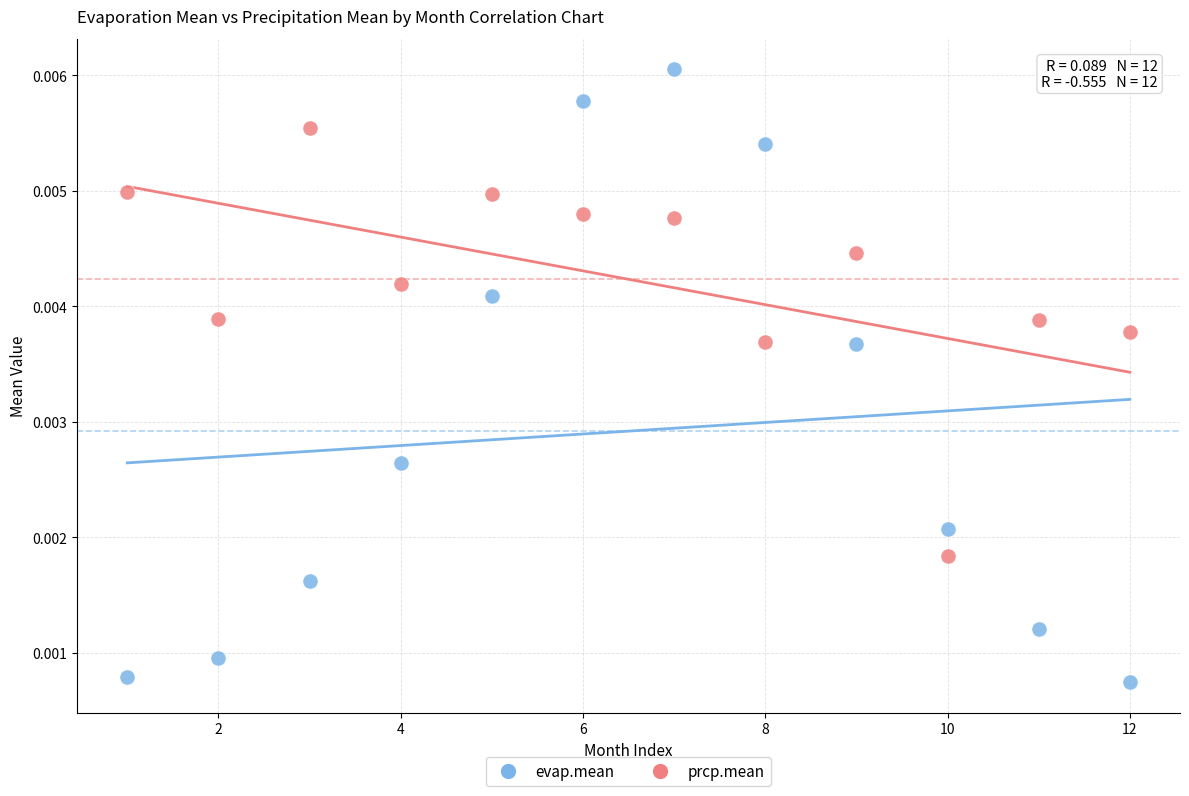

Which series has the widest spread of Y values?

evap.mean